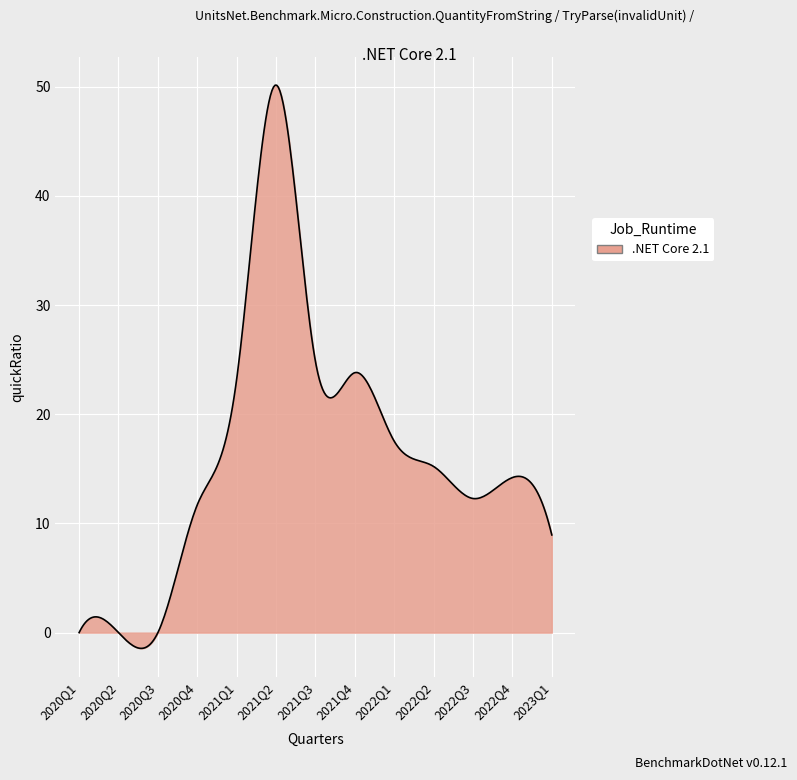

What is the difference between the maximum and minimum values?

51.6